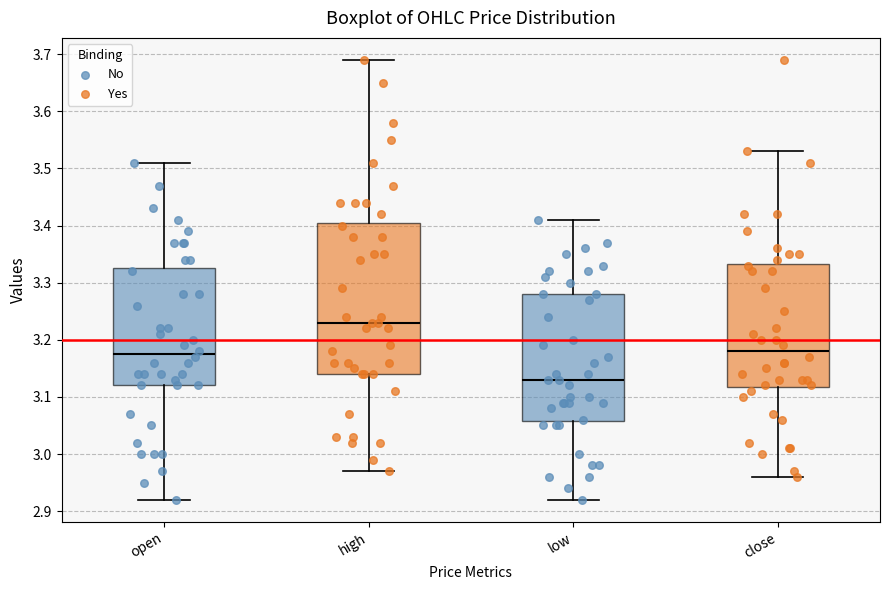

Where does the lower whisker of the box for low end on the y-axis? The values are not printed on the chart, so give them approximately, as read against the axis.

2.92